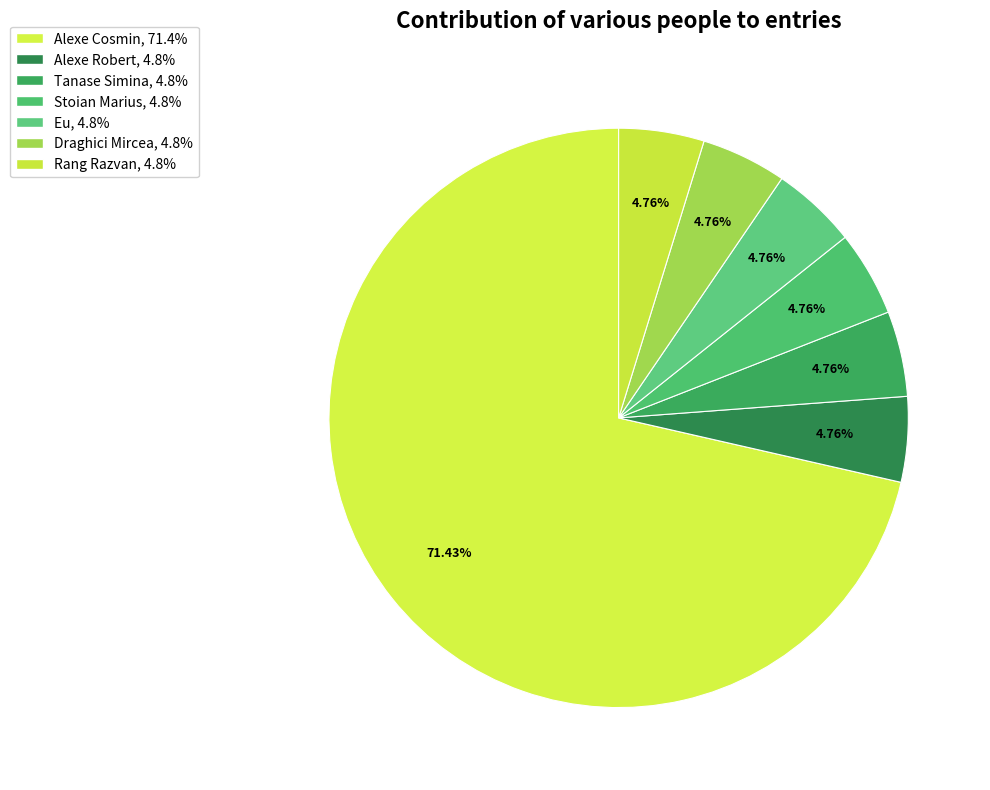

Which has a higher value, Alexe Robert or Draghici Mircea?

Alexe Robert